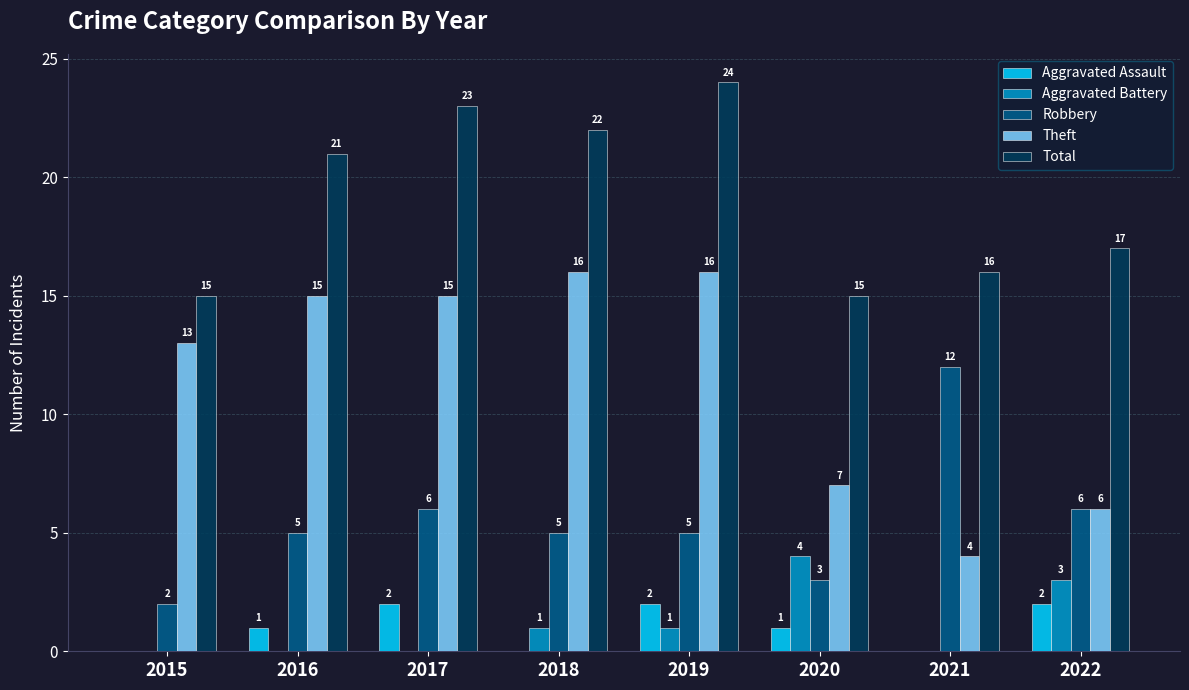

How many Aggravated Battery values are between 0 and 3?

7